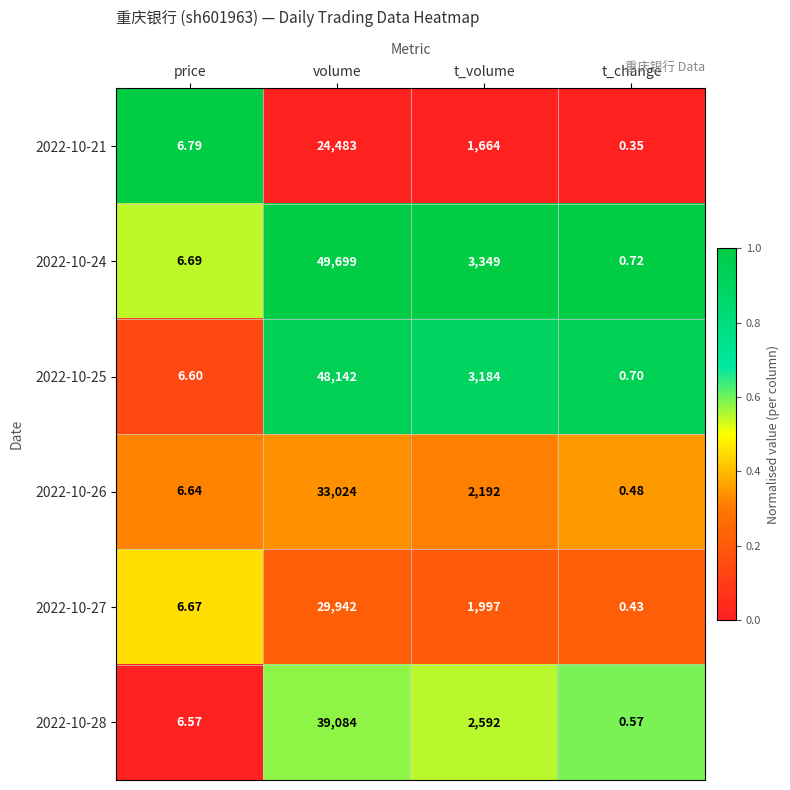

Which series has the largest range (max minus min)?

2022-10-24